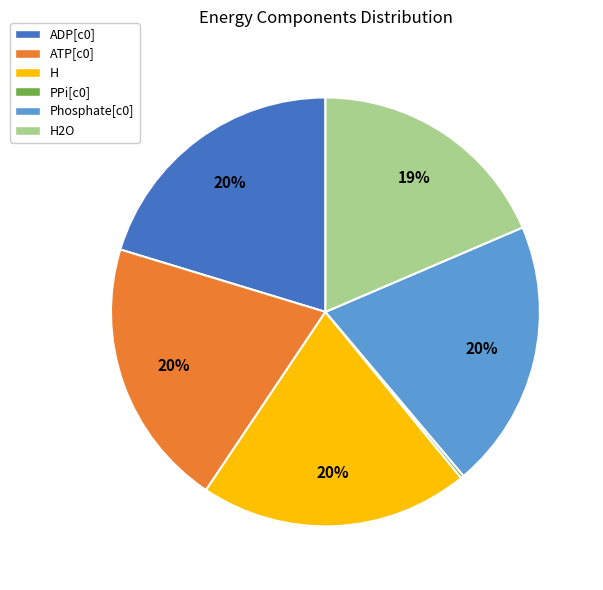

To the nearest percent, what portion does H represent?

20%